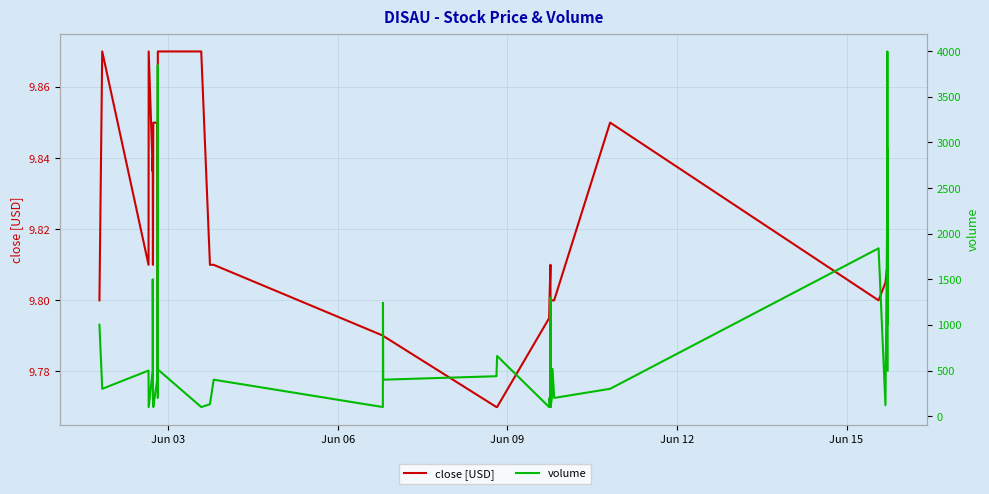

Reading left to right, what are all the values shown in this chart?

close [USD]: 9.8	9.9	9.8	9.9	9.8	9.8	9.8	9.8	9.8	9.8	9.8	9.8	9.8	9.8	9.9	9.9	9.9	9.8	9.8	9.8	9.8	9.8	9.8	9.8	9.8	9.8	9.8	9.8	9.8	9.8	9.8	9.8	9.8	9.8	9.8	9.8	9.8	9.8	9.8	9.8
volume: 1002.0	300.0	500.0	100.0	500.0	1500.0	1000.0	200.0	200.0	100.0	400.0	400.0	3850.0	1820.0	200.0	512.0	100.0	131.0	400.0	100.0	1243.0	400.0	438.0	660.0	100.0	200.0	100.0	1300.0	100.0	200.0	518.0	200.0	300.0	1840.0	120.0	2372.0	3998.0	1009.0	2926.0	500.0